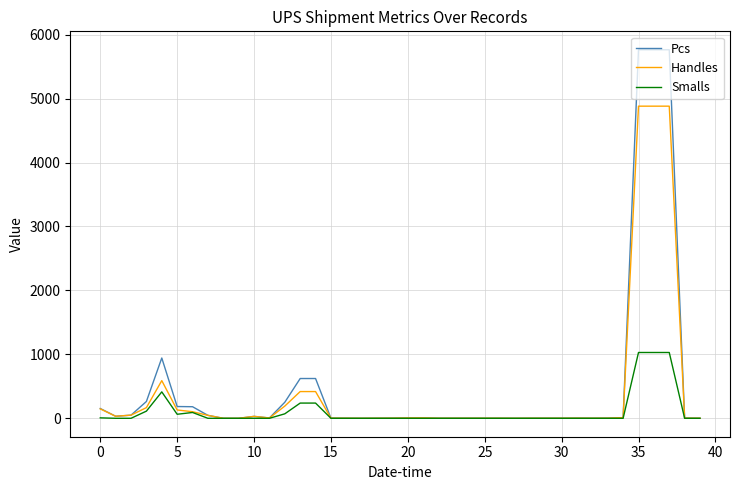

What is the maximum value shown in the chart?

5763